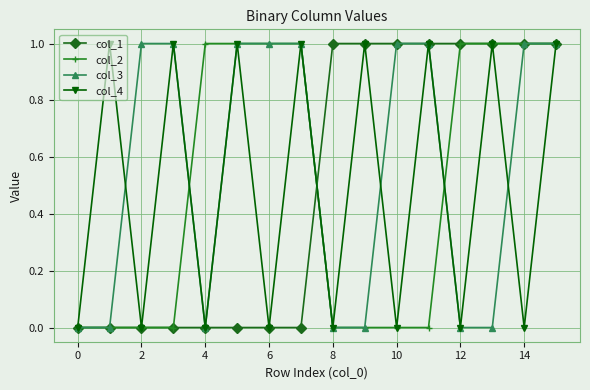

True or false: col_4 and col_2 intersect in this chart.

True